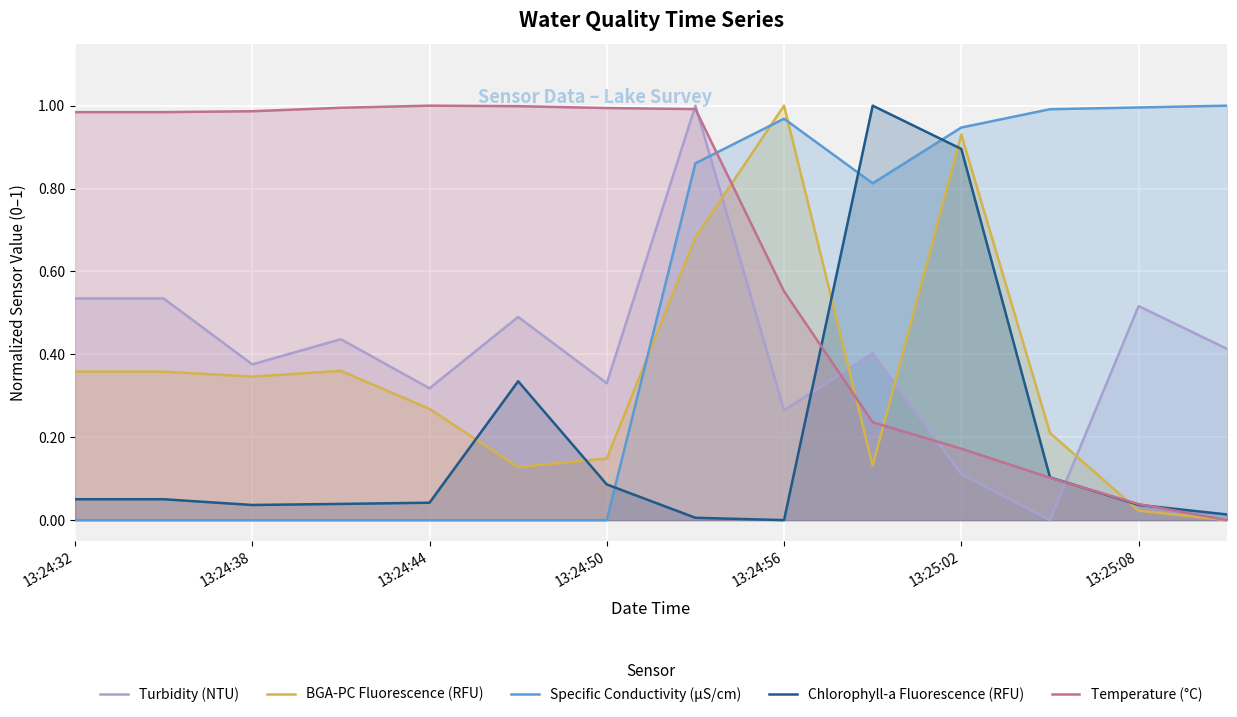

True or false: Specific Conductivity (µS/cm) and Temperature (°C) cross at least once.

True